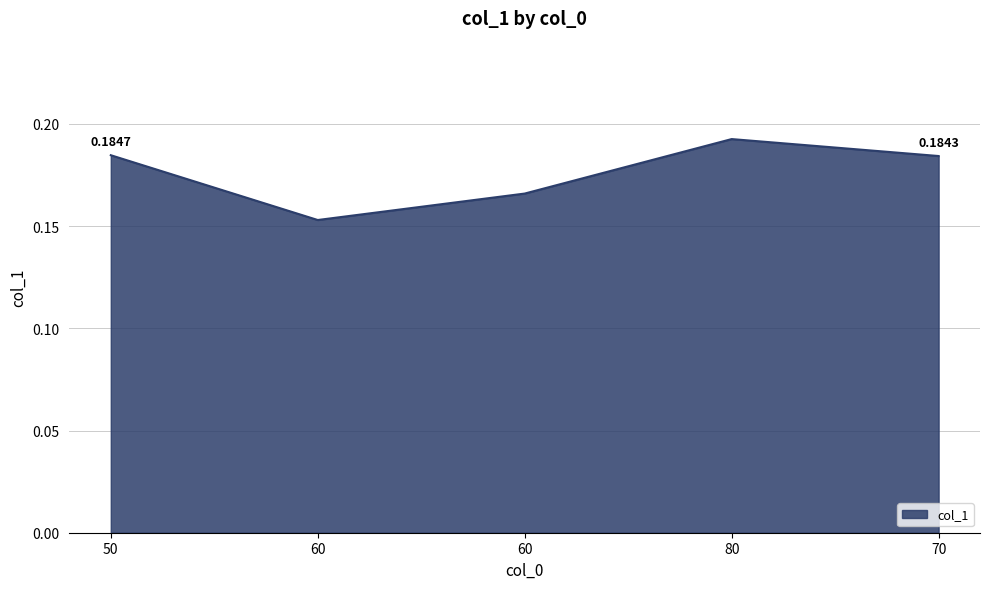

Where is the first local maximum?

80